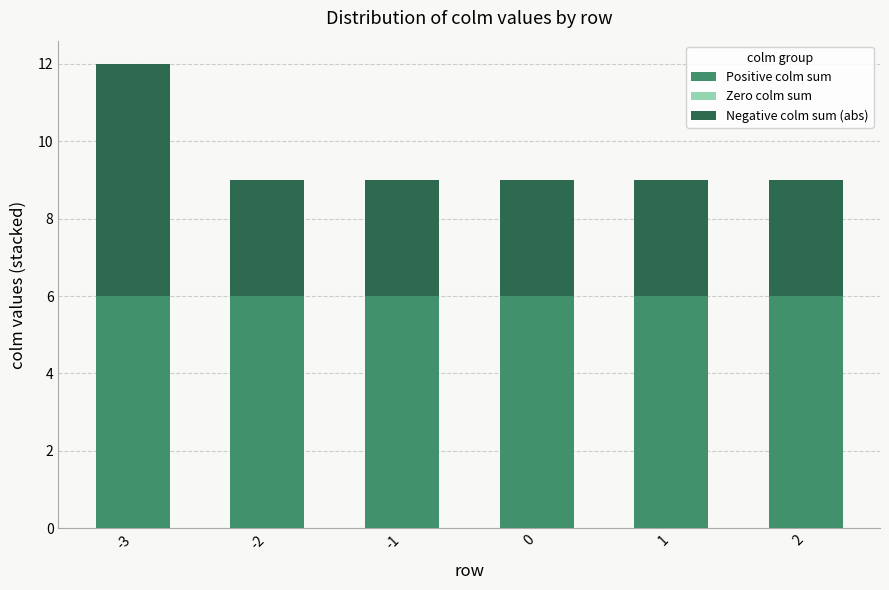

Reading left to right, what are the values for Positive colm sum?

-3=6	-2=6	-1=6	0=6	1=6	2=6